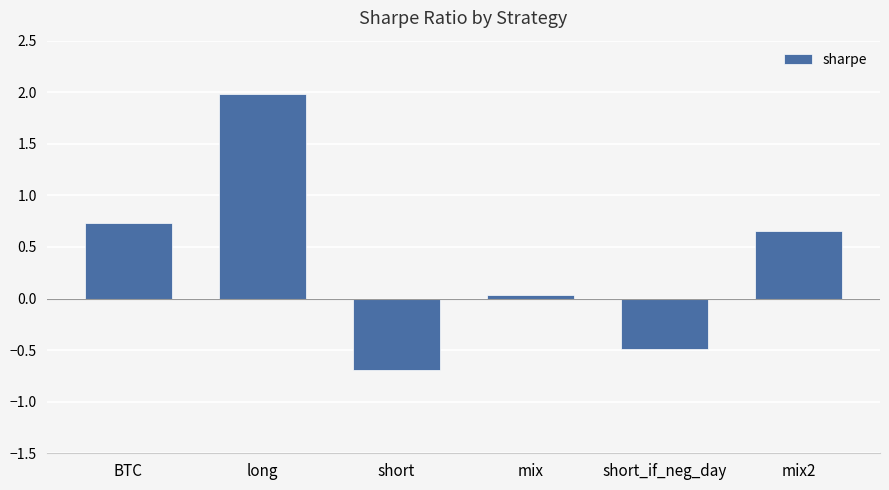

What is the label of the 1st bar from the right?

mix2